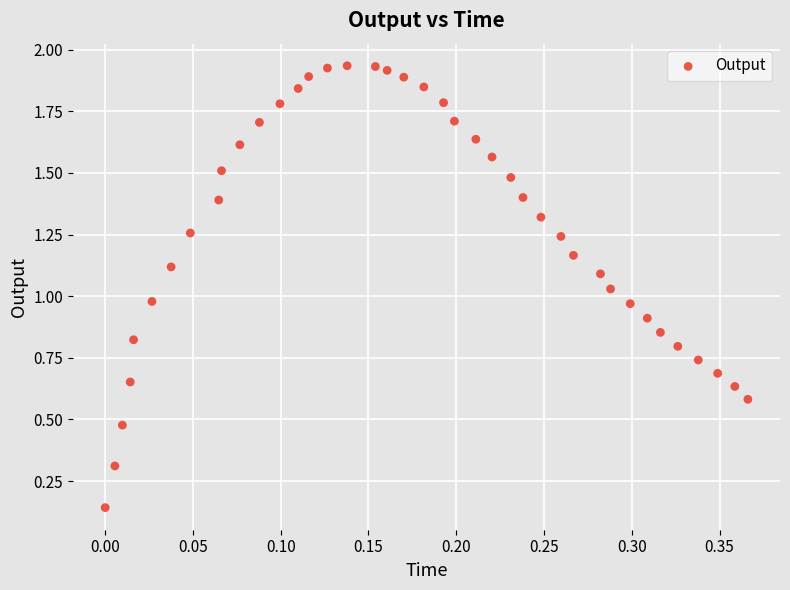

What is the range of X values (max minus min)?

0.4